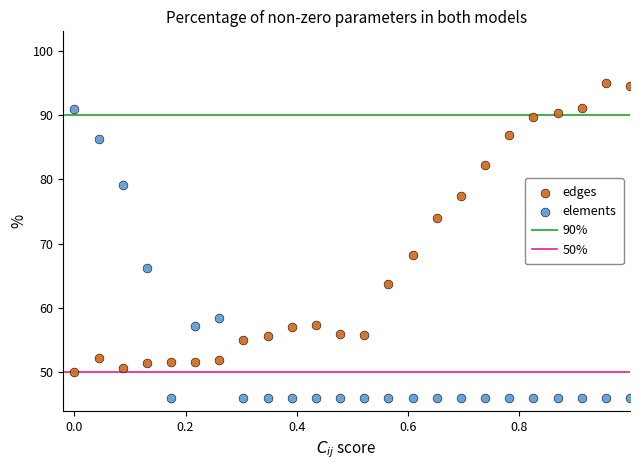

What is the X range (max minus min) for the scatter plot?

1.0